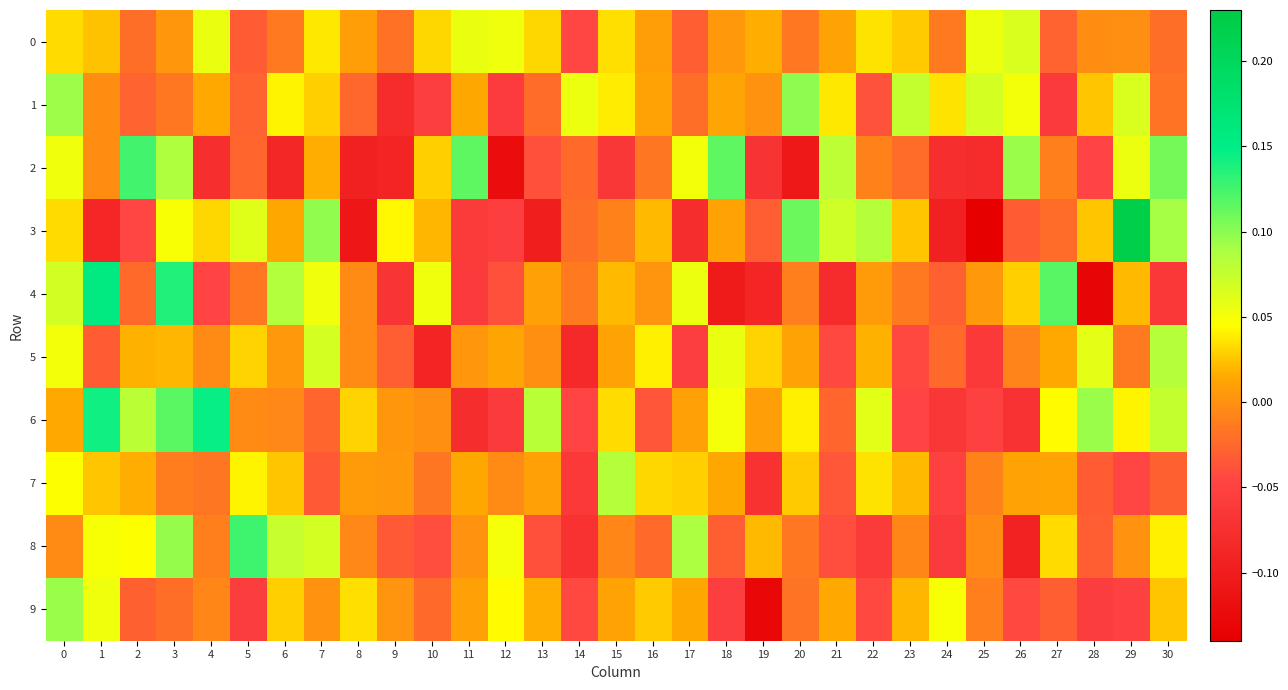

Count the number of categories in the chart.

31